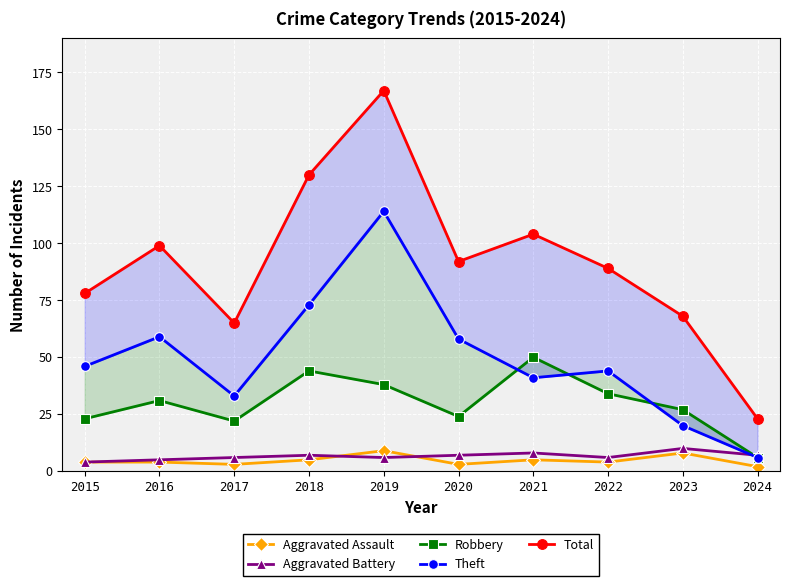

Is this an area chart (filled region under the line)?

No